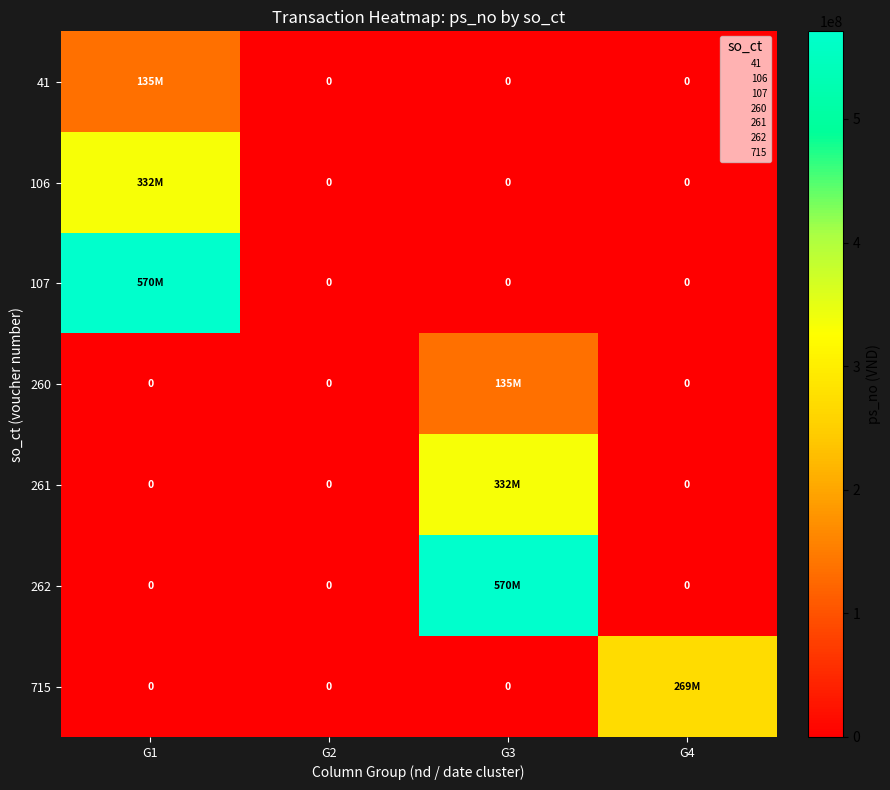

Rank the series at G3 from lowest to highest value.

41, 106, 107, 715, 260, 261, 262